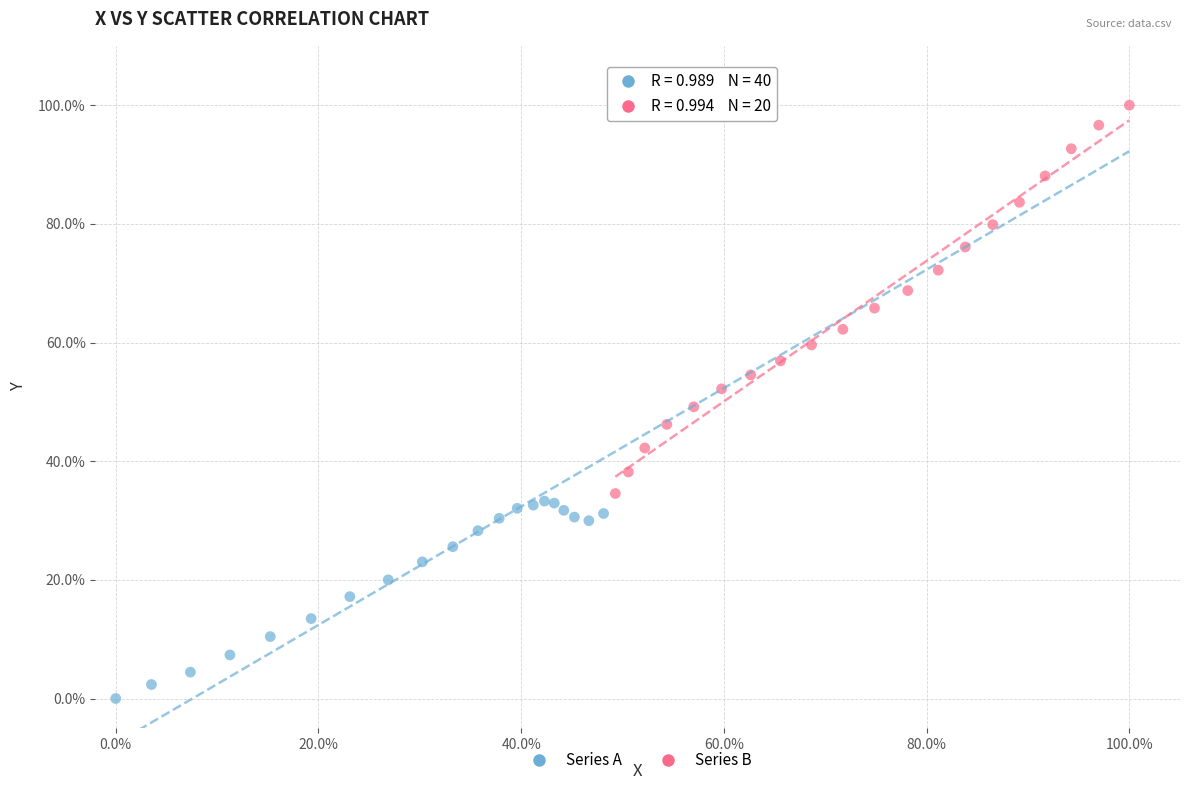

Which series reaches the minimum Y coordinate?

Series A